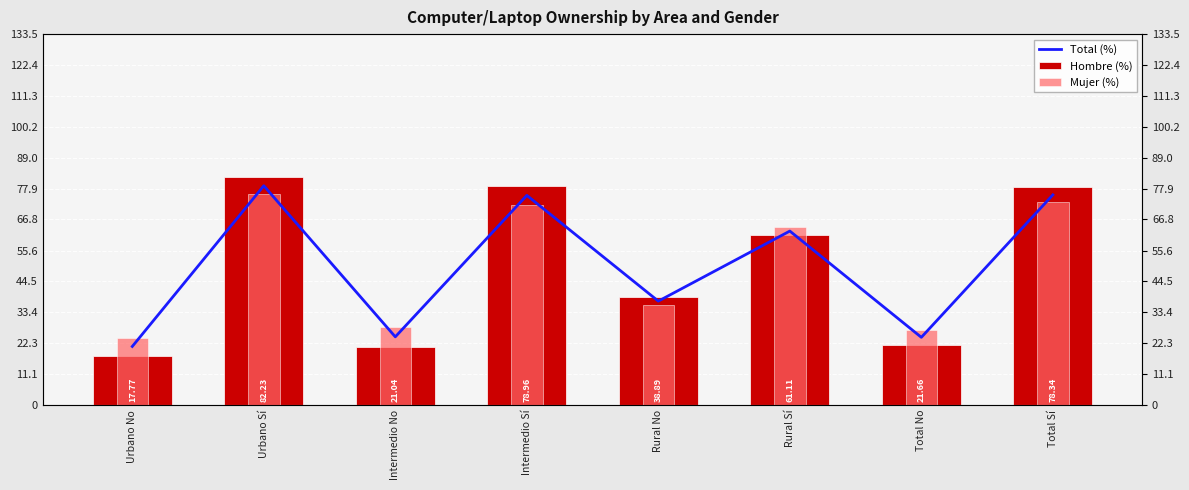

Where is Hombre (%) nearest to the value 50?

Rural No